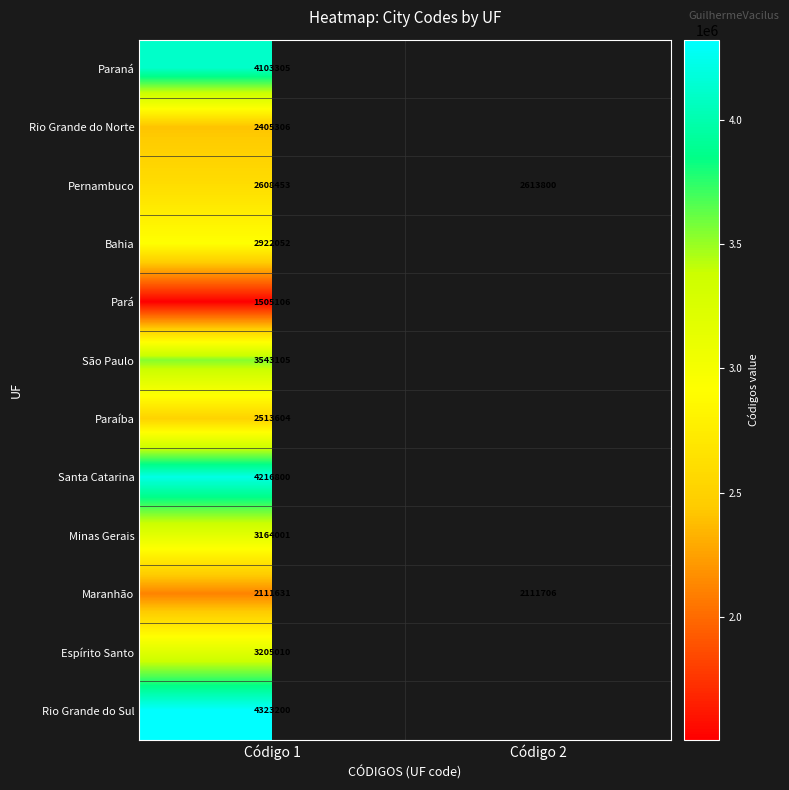

At which category is the sum across all series the highest?

Código 1